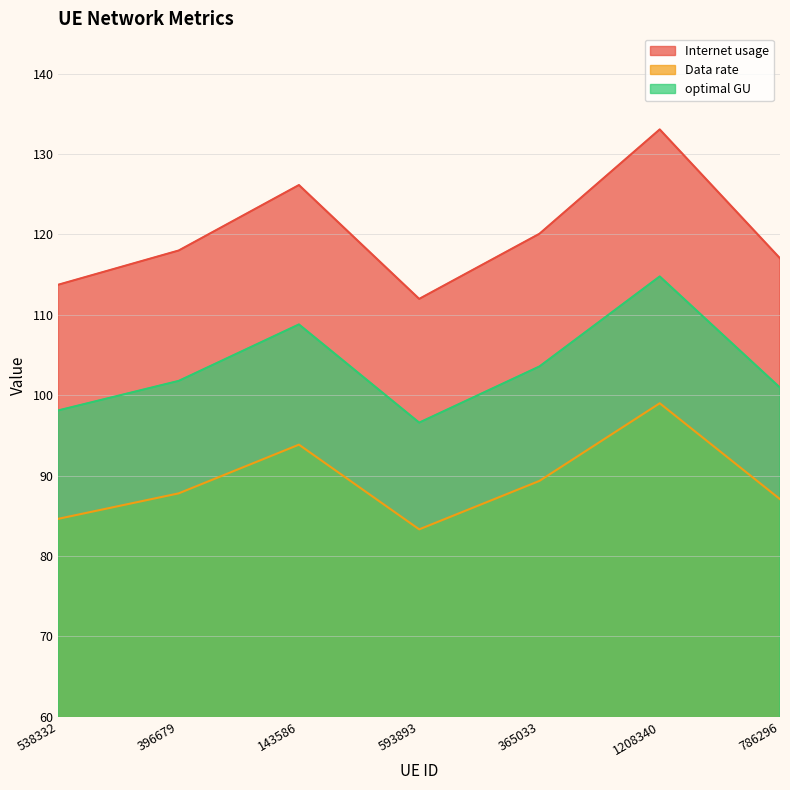

What is the sum of all Data rate values?

625.0